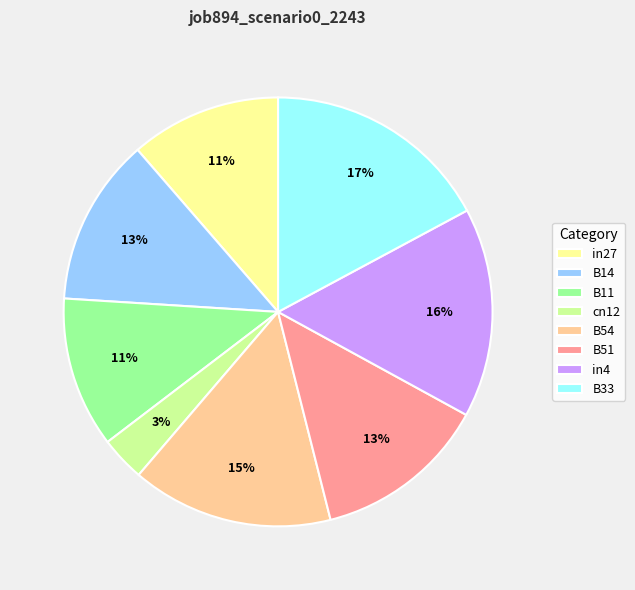

Which slice is the largest?

B33